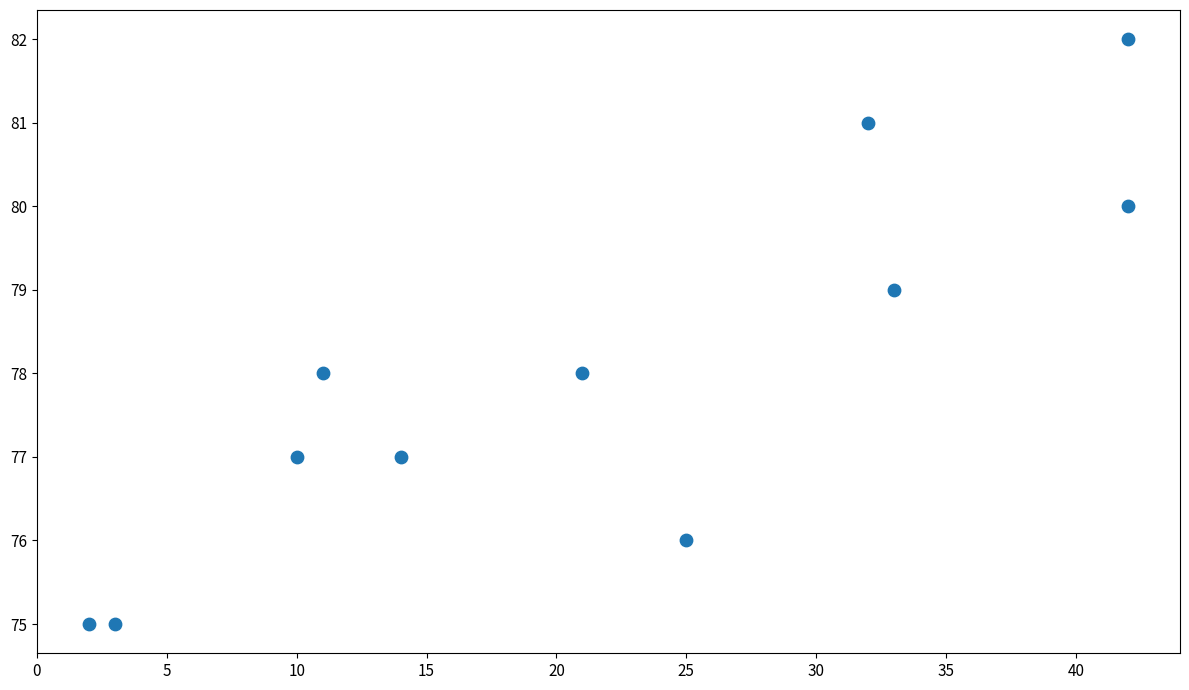

What is the average X value?

21